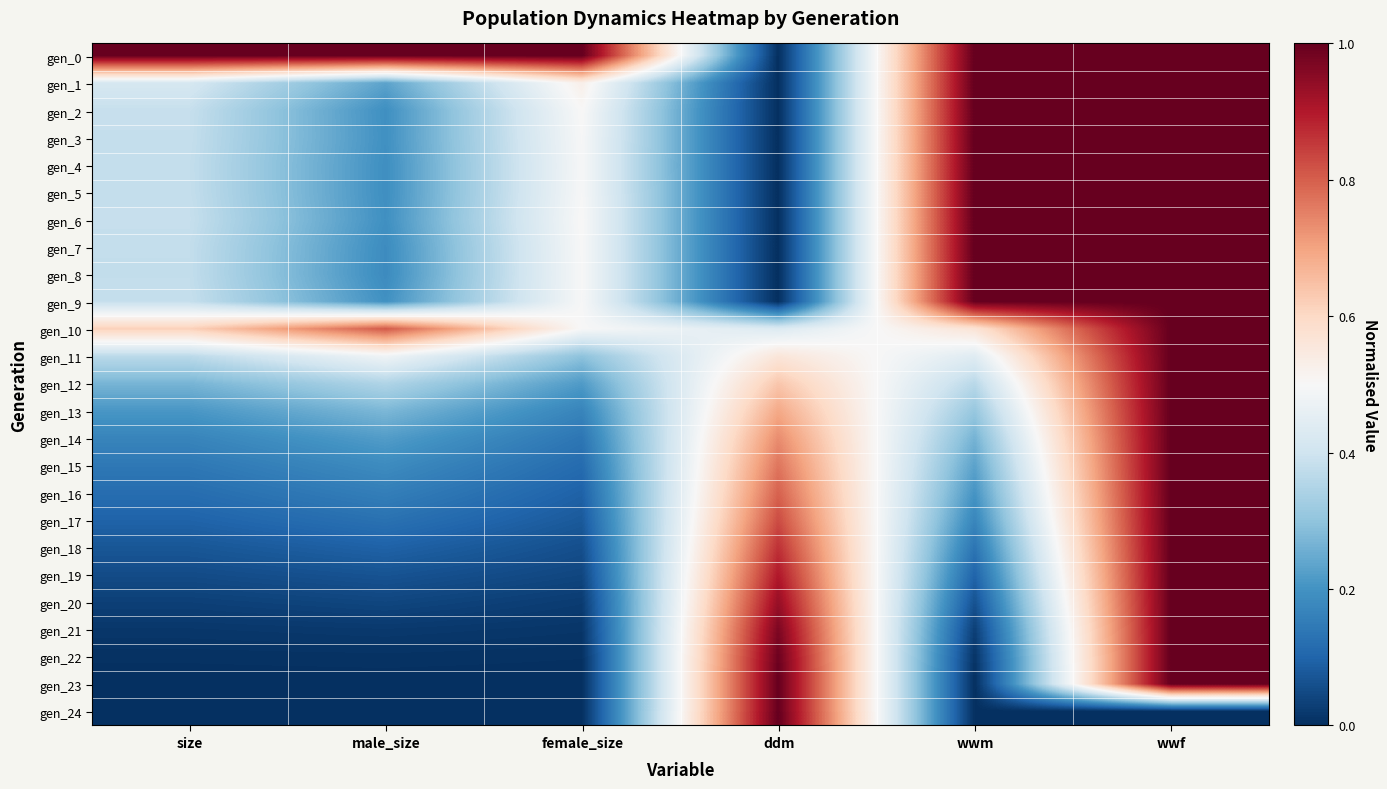

What is the difference between the highest and lowest values at ddm?

1.0